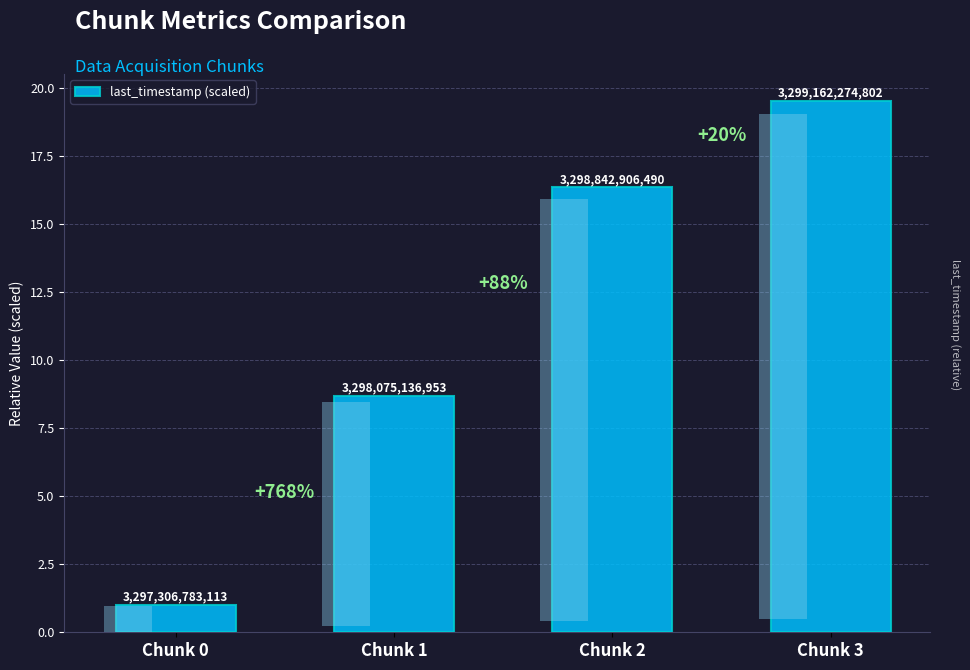

How many values are below 16?

2